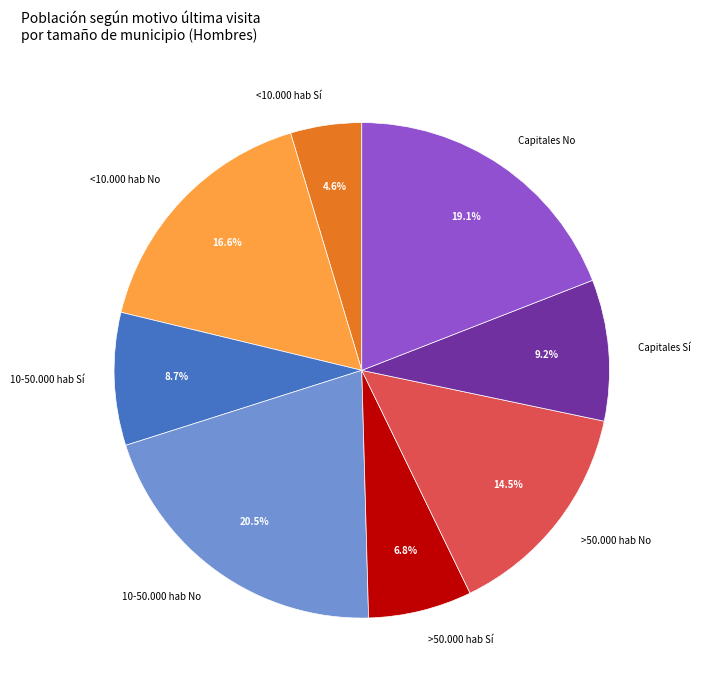

Does Capitales Sí account for over 50% of the chart?

No